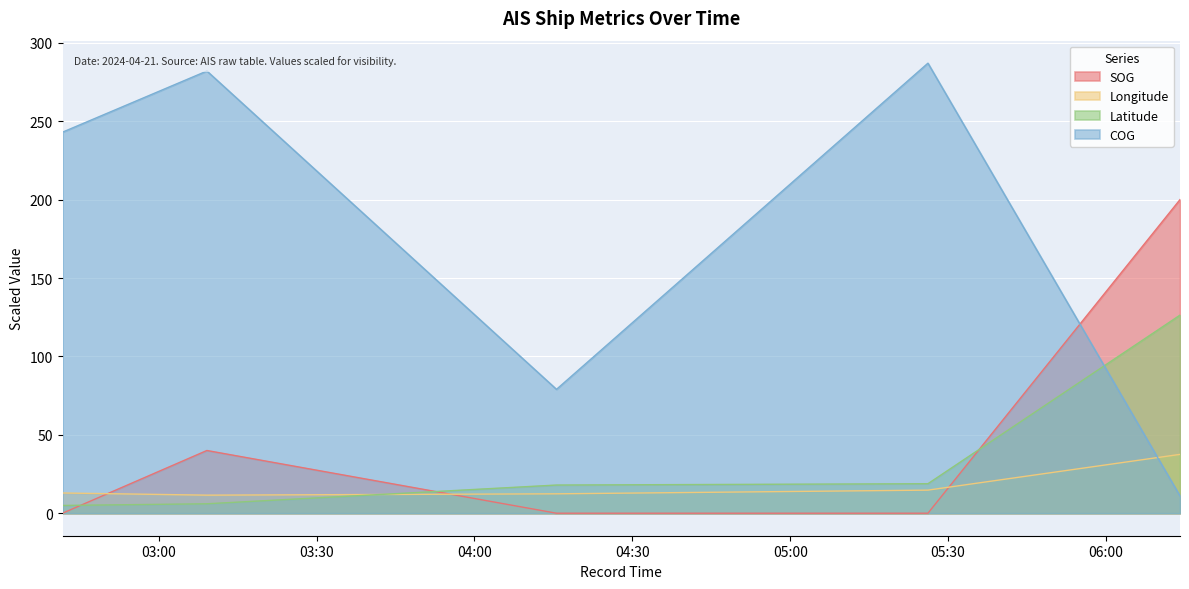

At which label is SOG closest to 100?

2024-04-21 03:09:09